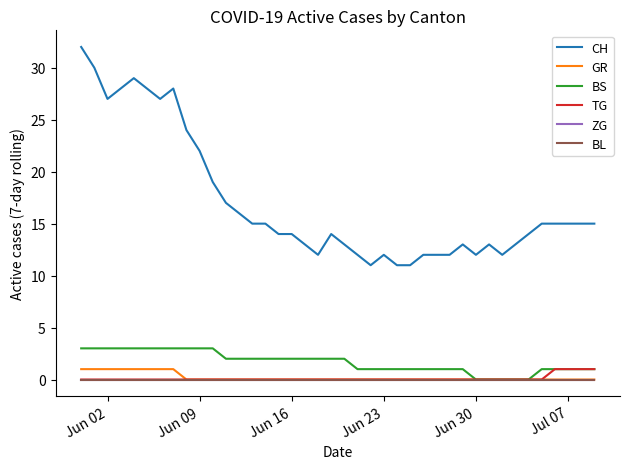

How many lines are shown in the chart?

6